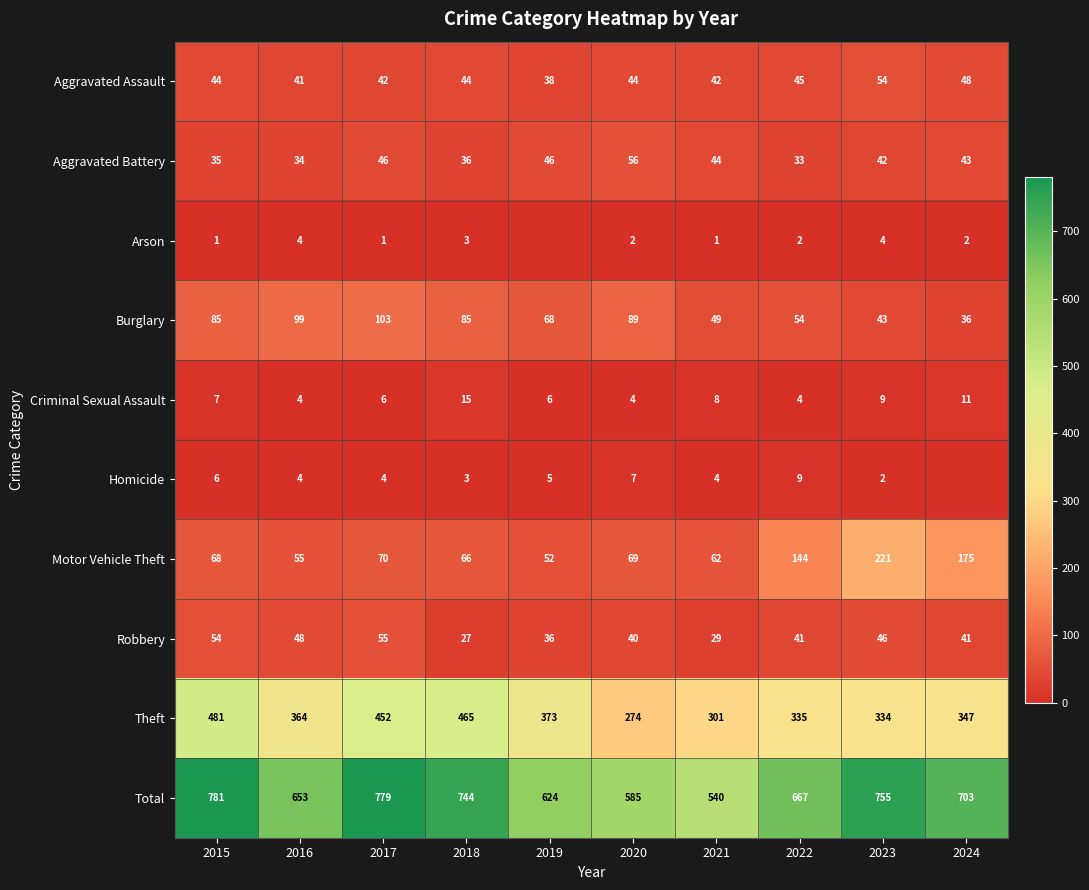

List the labels in order of Motor Vehicle Theft value, smallest first.

2019, 2016, 2021, 2018, 2015, 2020, 2017, 2022, 2024, 2023